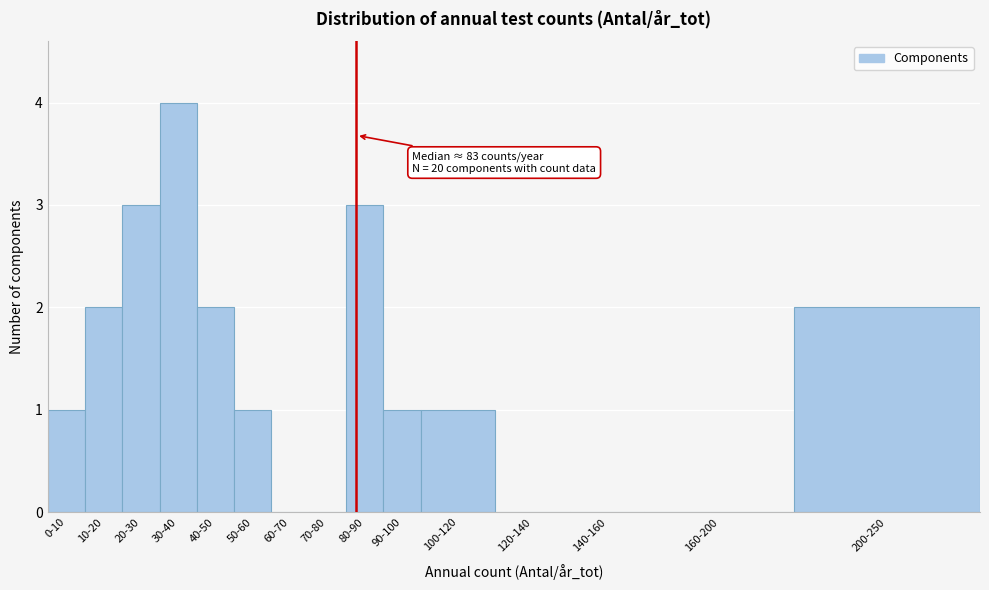

Reading left to right, list all the values displayed in this chart.

0-10=1	10-20=2	20-30=3	30-40=4	40-50=2	50-60=1	60-70=0	70-80=0	80-90=3	90-100=1	100-120=1	120-140=0	140-160=0	160-200=0	200-250=2